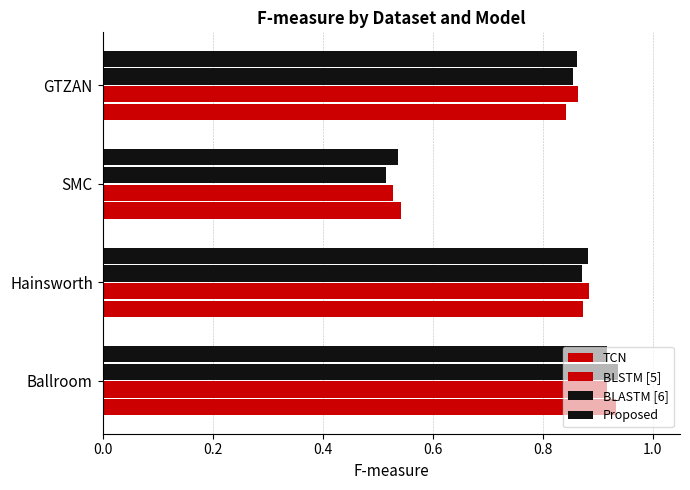

Count the number of categories in the chart.

4